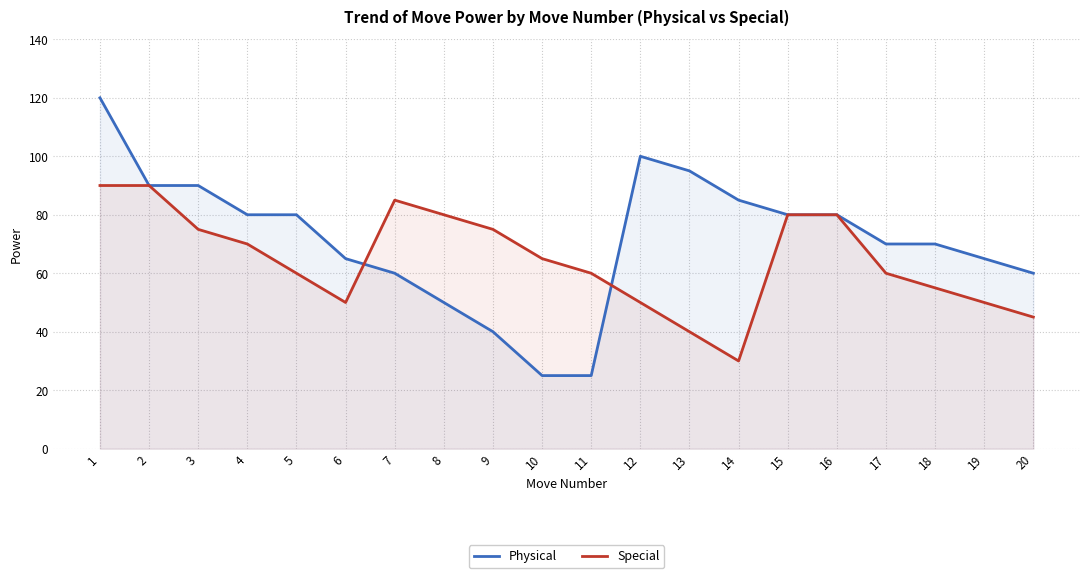

Between which two adjacent categories do Special and Physical first intersect?

6 and 7